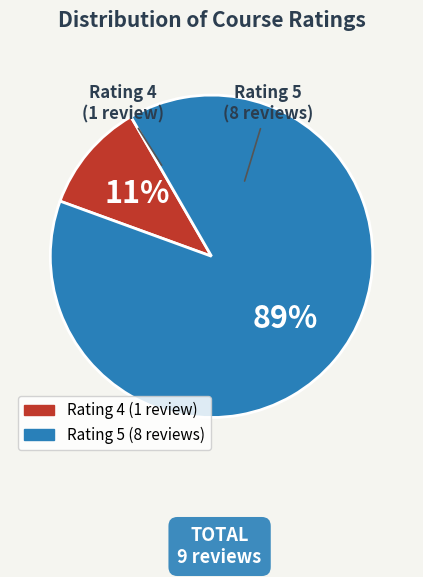

Is there a majority slice in this chart?

Yes